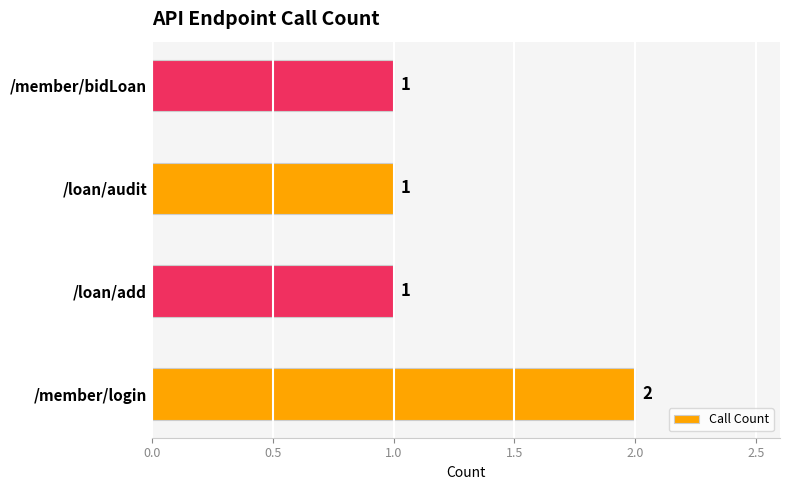

Reading bottom to top, what are all the values shown in this chart?

2	1	1	1